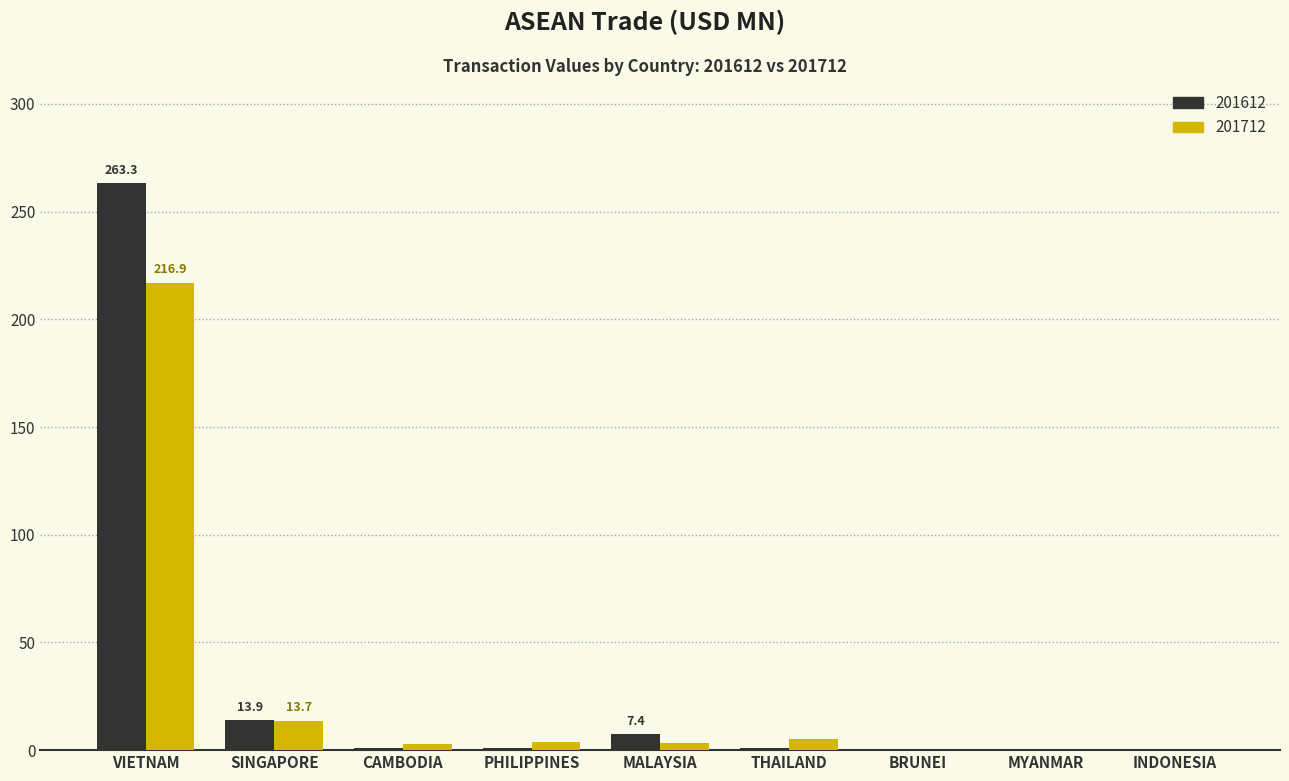

What is the sum of all 201712 values?

246.1